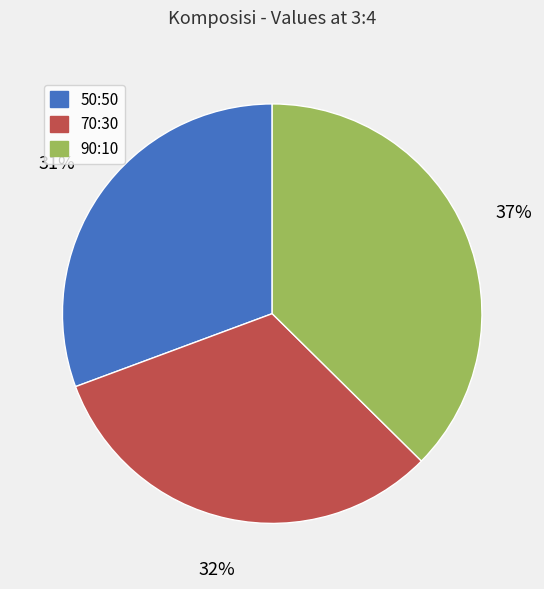

Is there a majority slice in this chart?

No